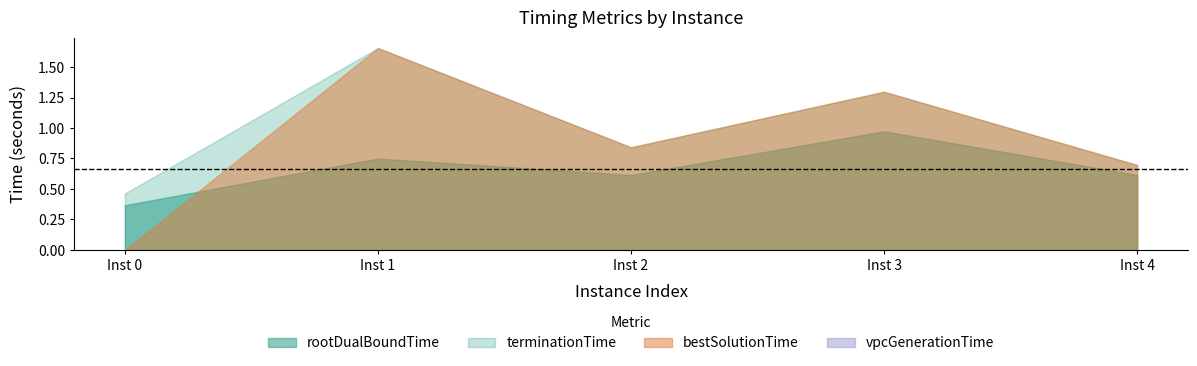

Reading right to left, transcribe all the data shown in this chart.

rootDualBoundTime: 0.6	1.0	0.6	0.7	0.4
bestSolutionTime: 0.7	1.3	0.8	1.7	0.0
terminationTime: 0.7	1.3	0.8	1.7	0.5
vpcGenerationTime: 0.0	0.0	0.0	0.0	0.0